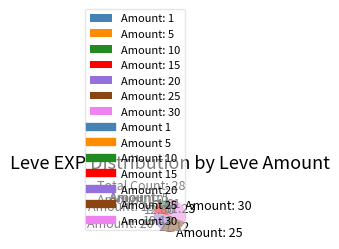

Is there any slice that represents more than half of the pie?

No